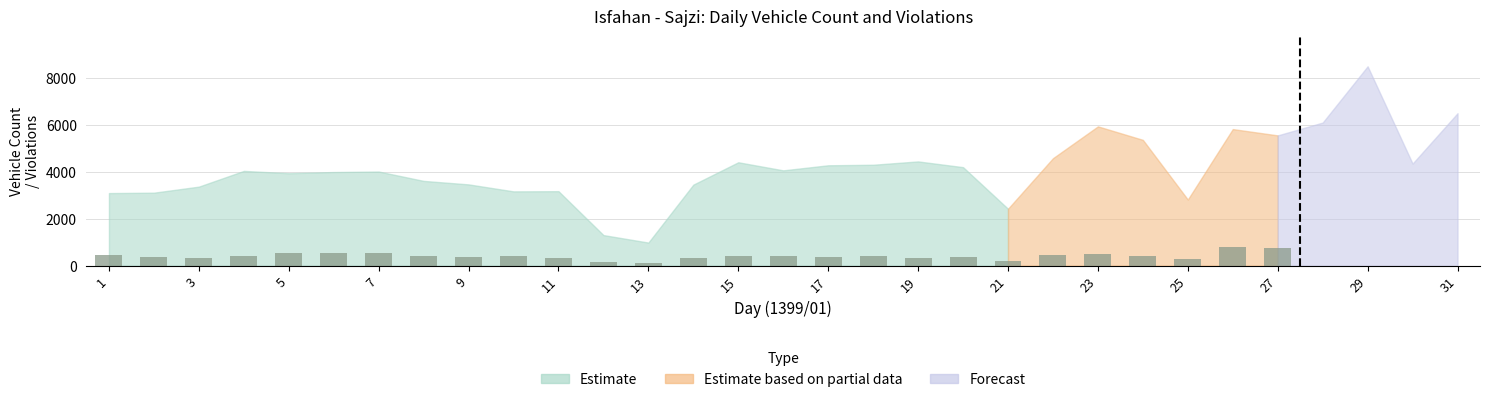

What is the value of the 7th bar from the left?

526